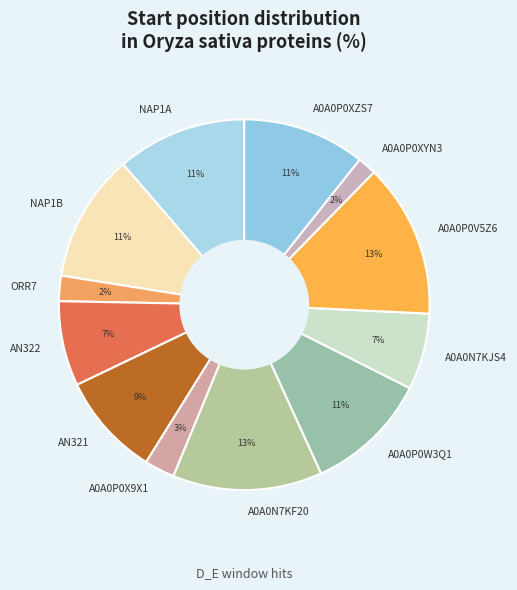

Count the number of slices in the pie.

12